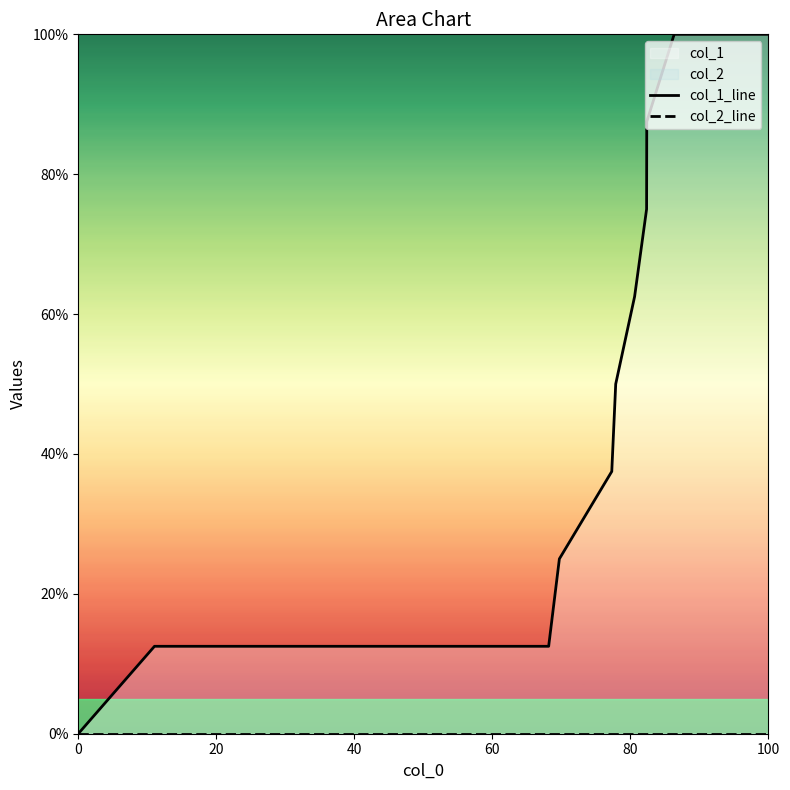

Which series has the widest spread of values?

col_1_line